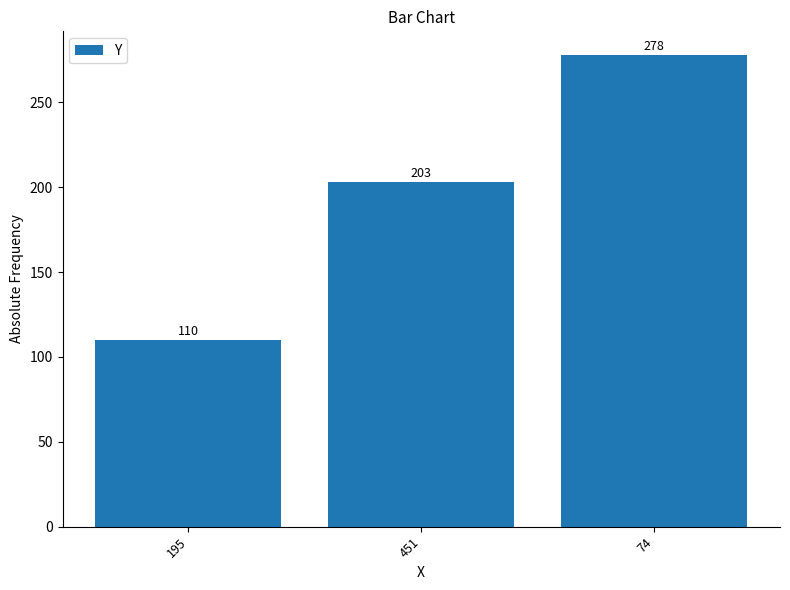

The value at 74 is 278. True or false?

True